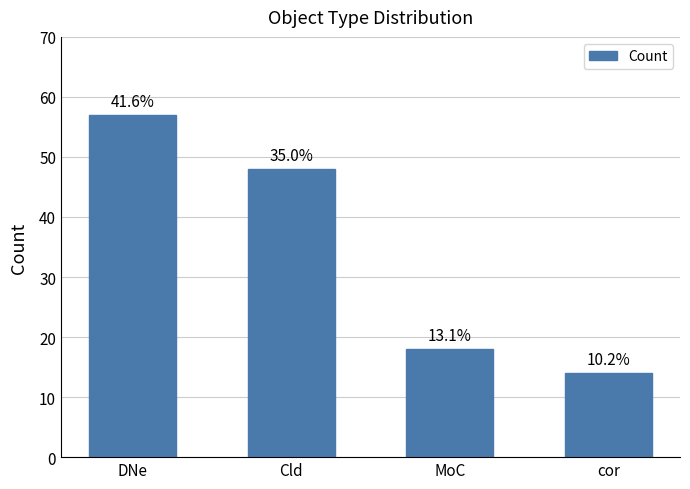

Reading left to right, list all the values displayed in this chart.

DNe=57	Cld=48	MoC=18	cor=14